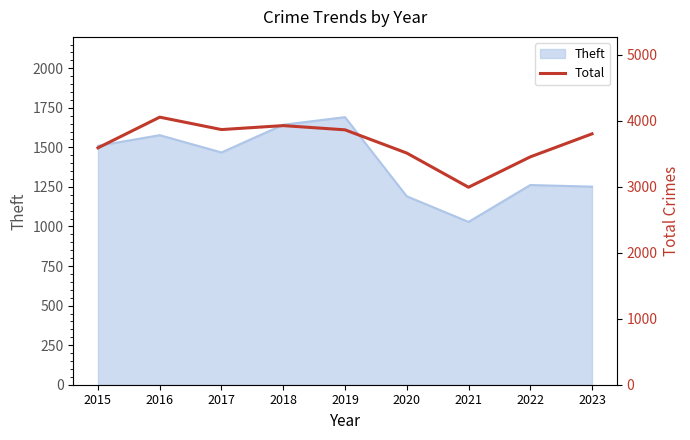

How many values are below 3802?

4